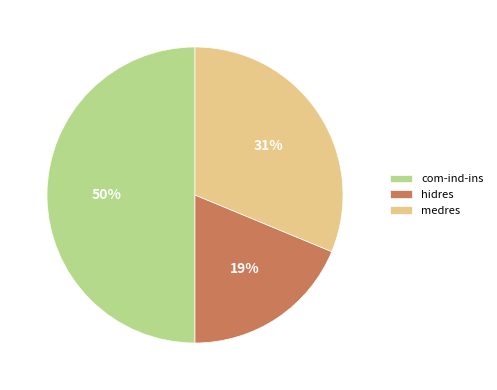

Which category has the biggest portion of the pie?

com-ind-ins